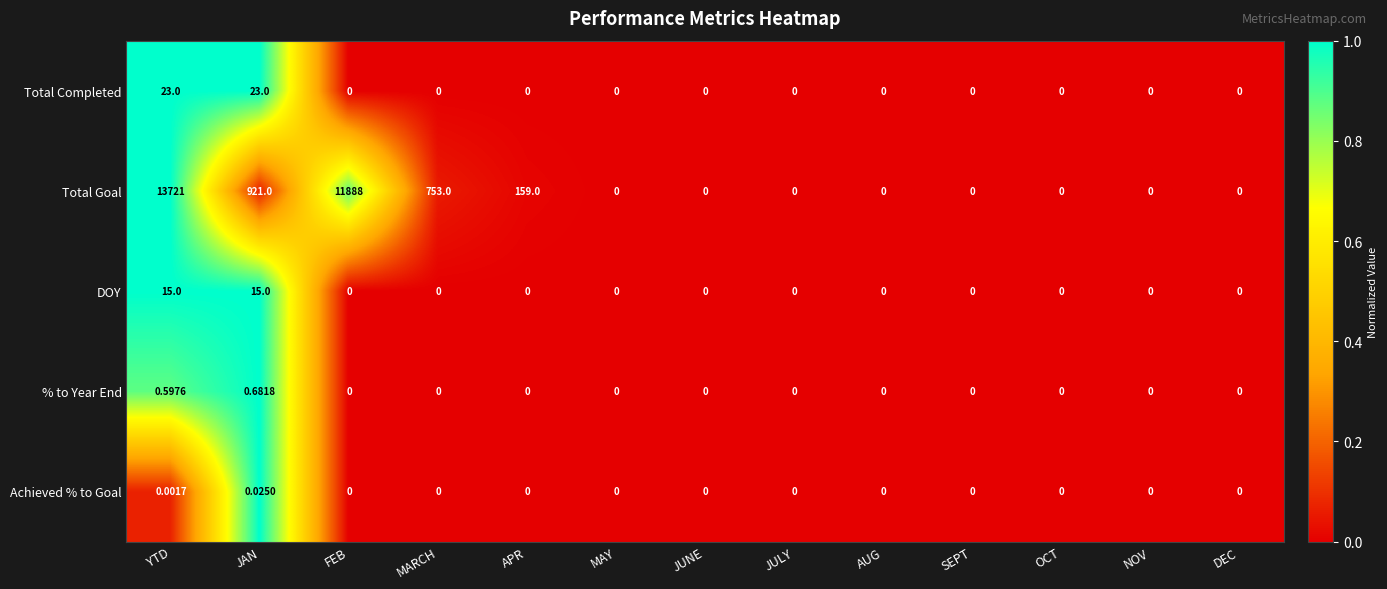

At which category is the sum across all series the highest?

YTD